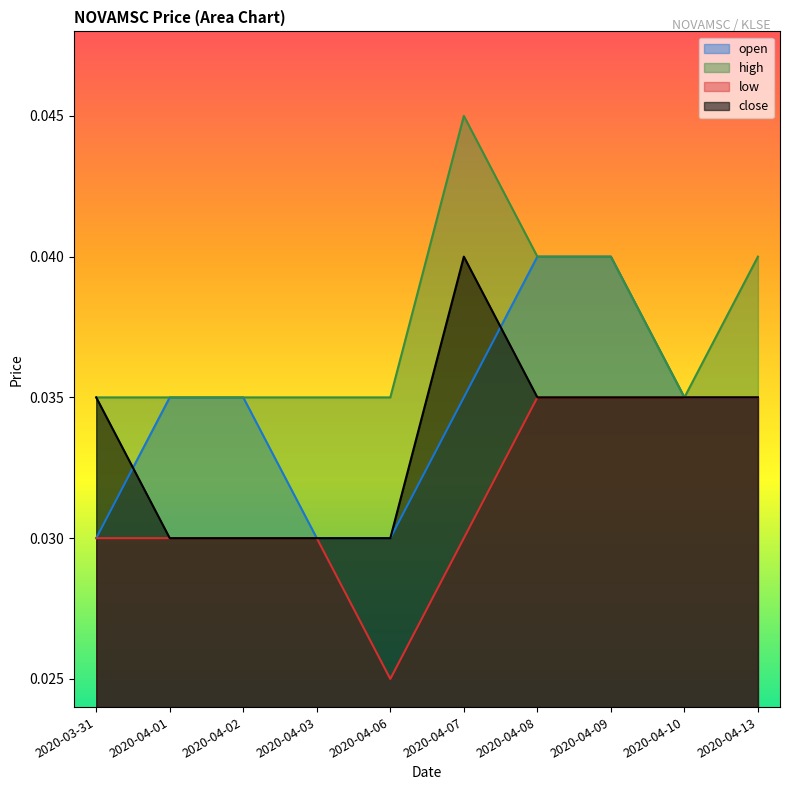

What is the label of the 8th point from the right?

2020-04-02